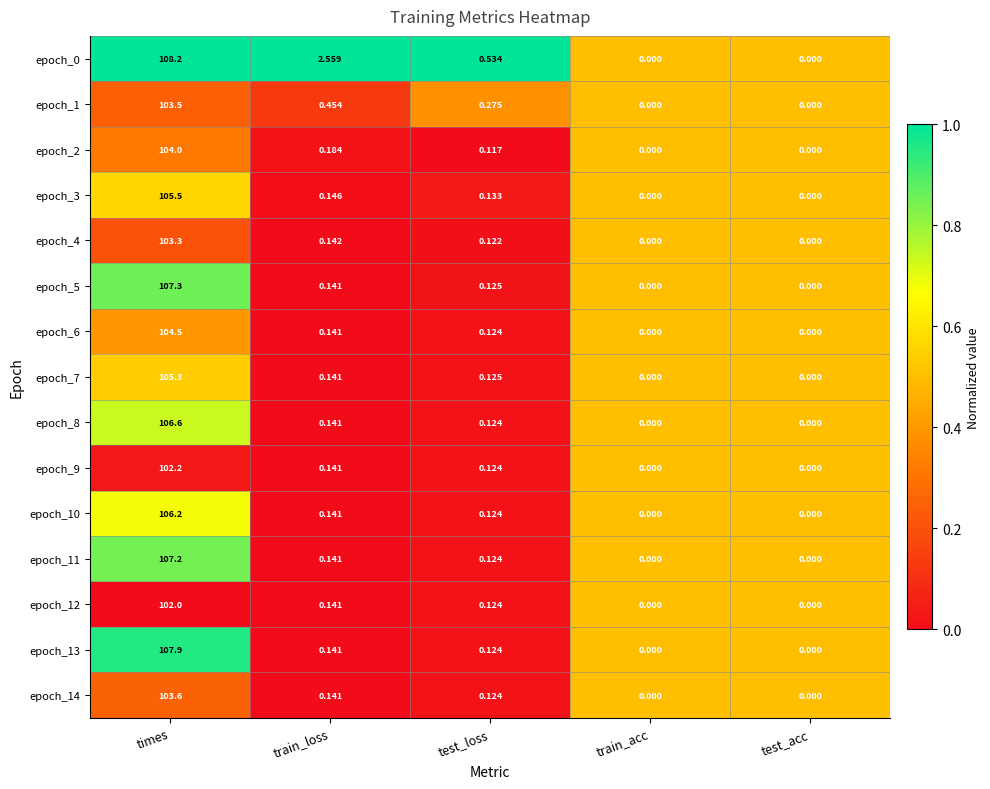

Which series has the widest spread of values?

epoch_0